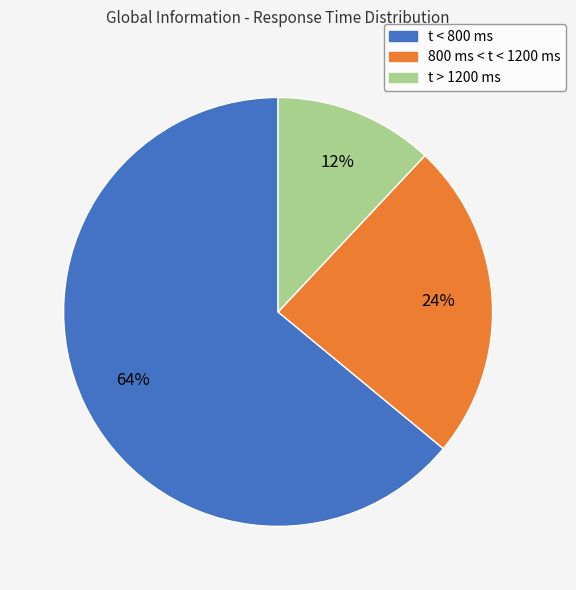

To the nearest percent, what is the average slice percentage?

33%